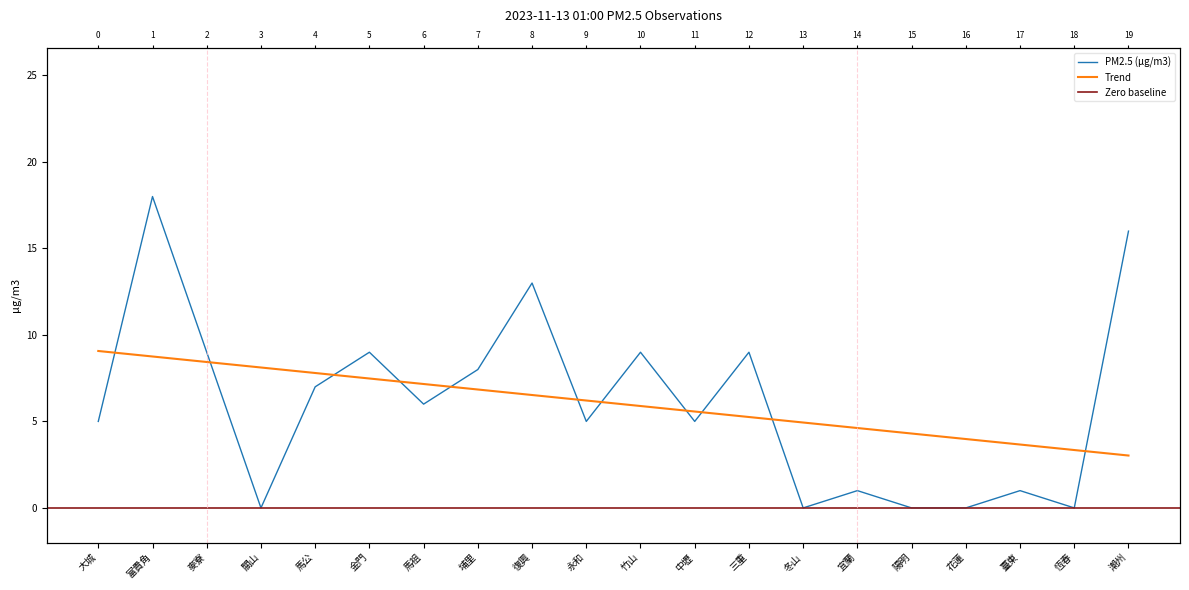

Rank the categories by value from lowest to highest.

關山, 冬山, 陽明, 花蓮, 恆春, 宜蘭, 臺東, 大城, 永和, 中壢, 馬祖, 馬公, 埔里, 麥寮, 金門, 竹山, 三重, 復興, 潮州, 富貴角